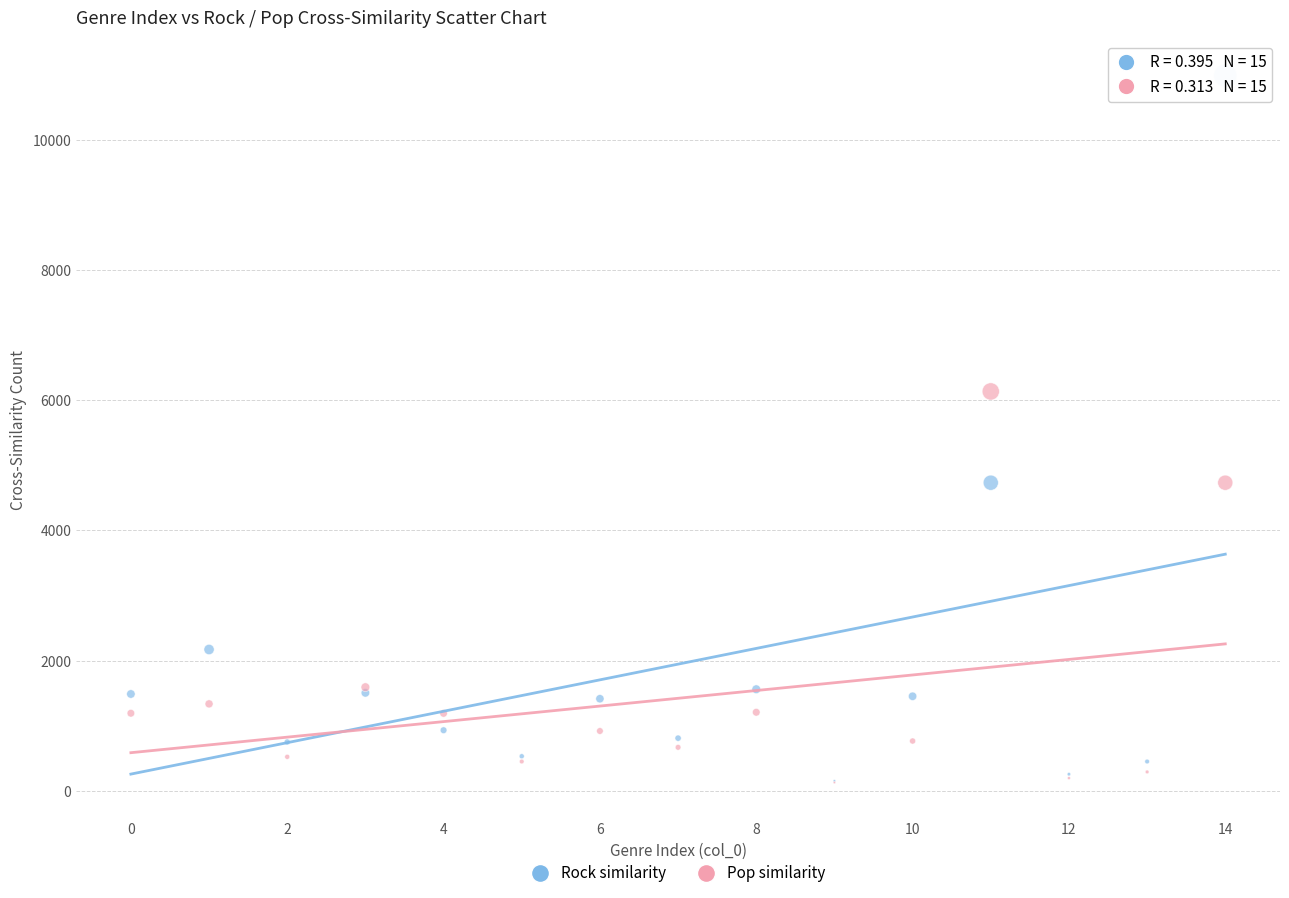

Across all series, what Y value is closest to 5559?

6137